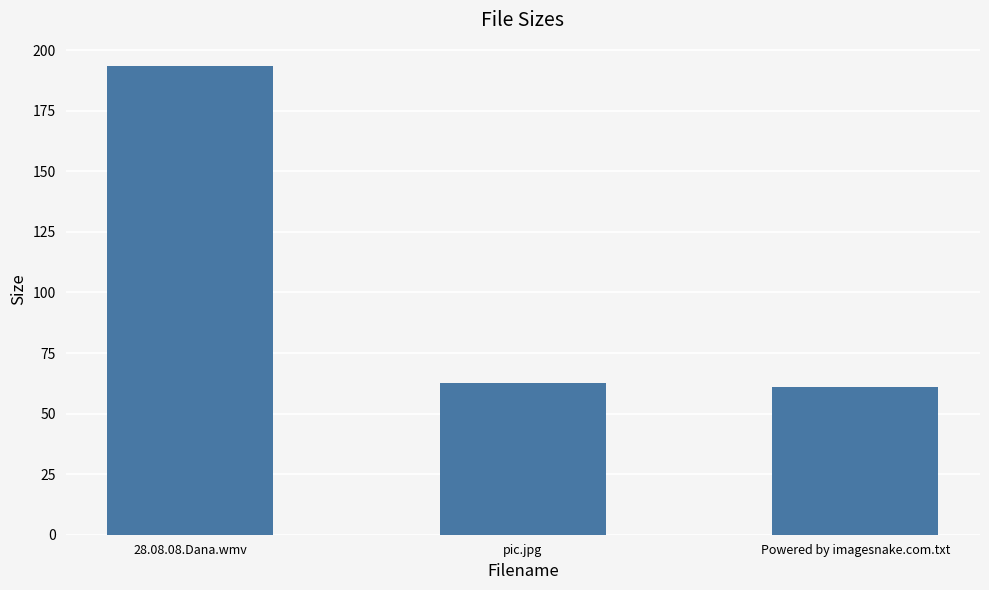

List the labels in order of value, smallest first.

Powered by imagesnake.com.txt, pic.jpg, 28.08.08.Dana.wmv